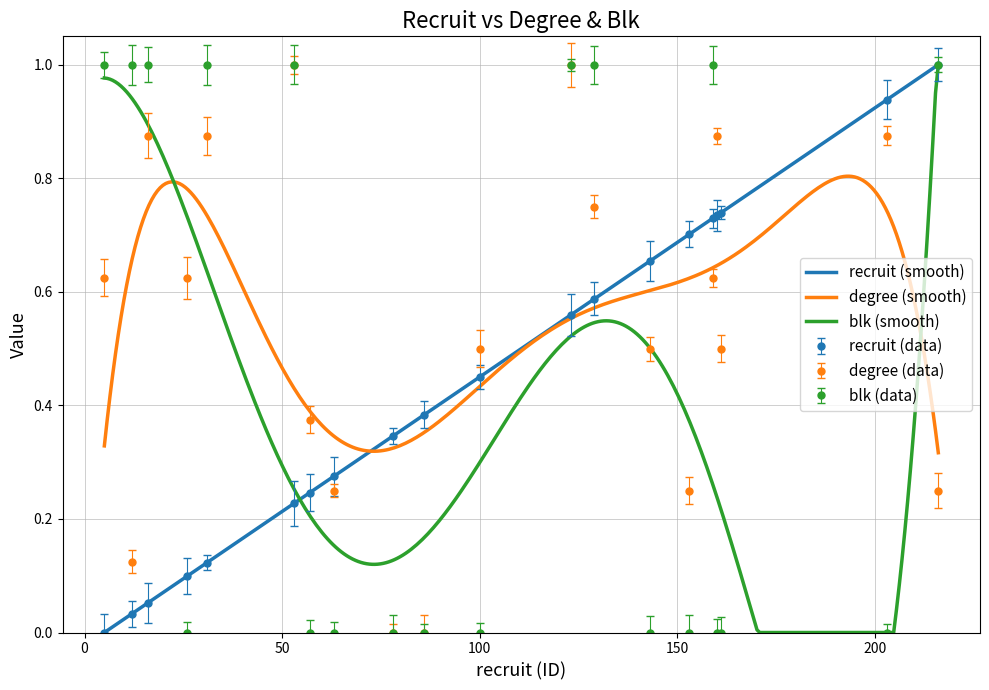

True or false: blk has a value of -0.5 at 57.

False